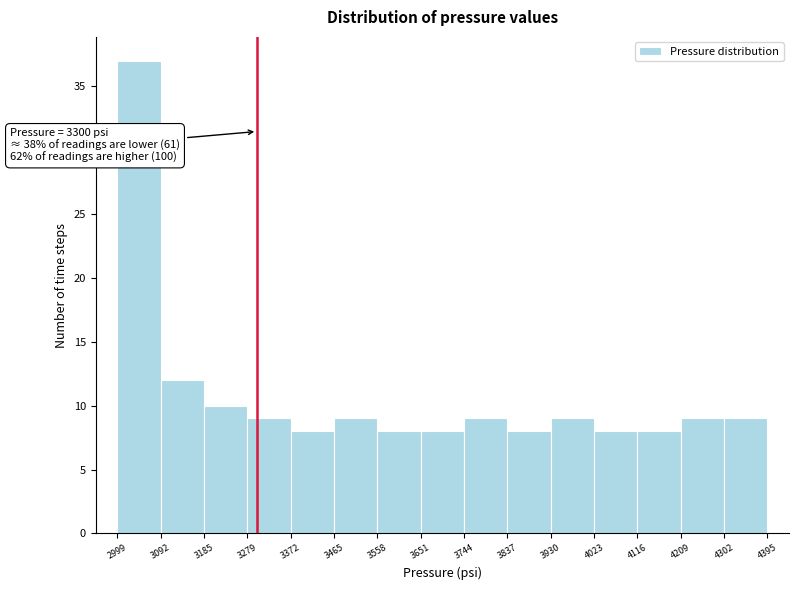

Over which range of the x-axis is the bar tallest?

2999 to 3092